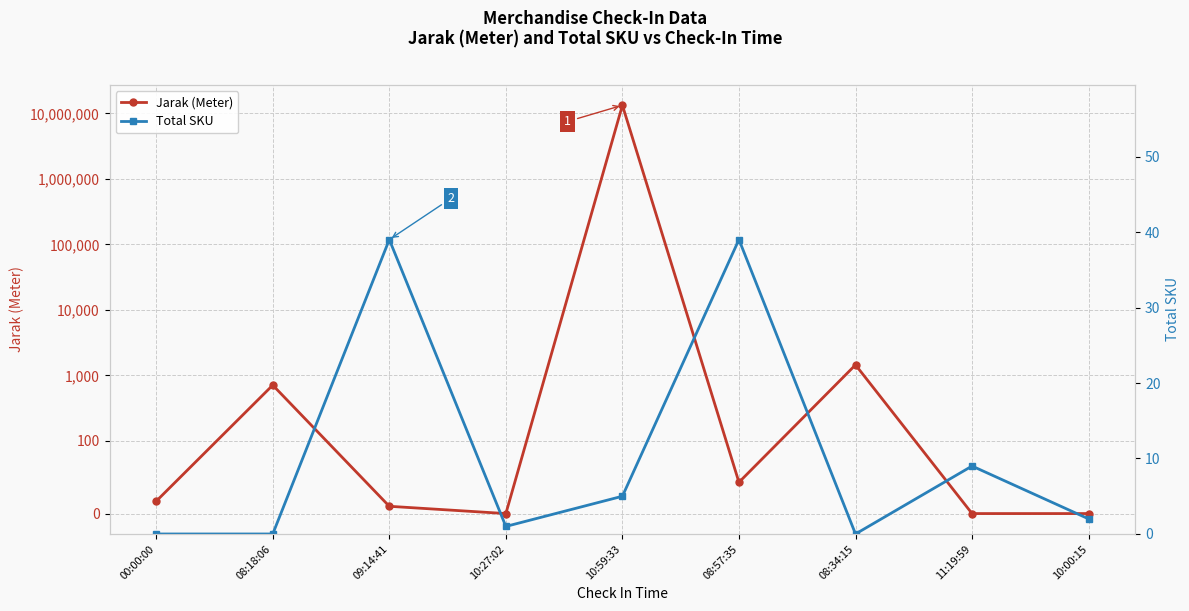

At how many categories does at least one series exceed 12558507?

1